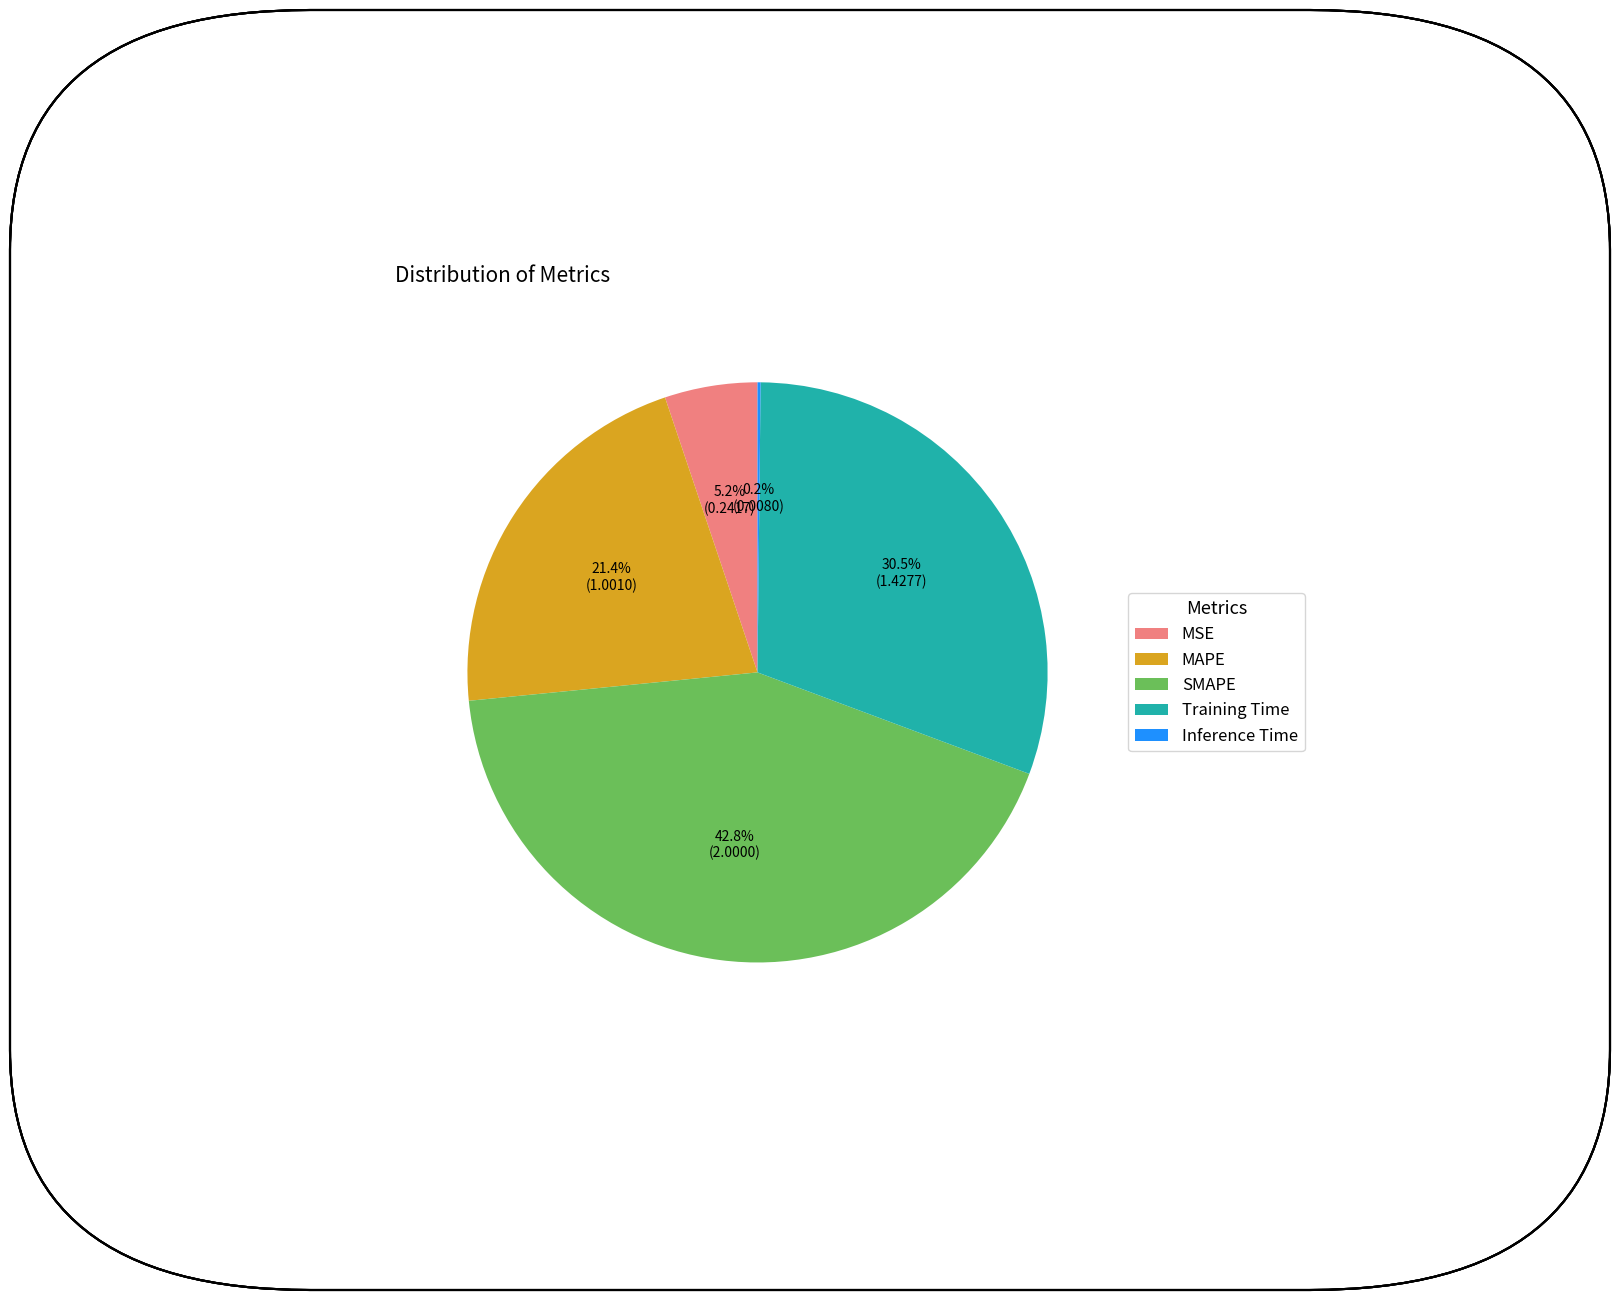

Which has a higher value, MAPE or SMAPE?

SMAPE